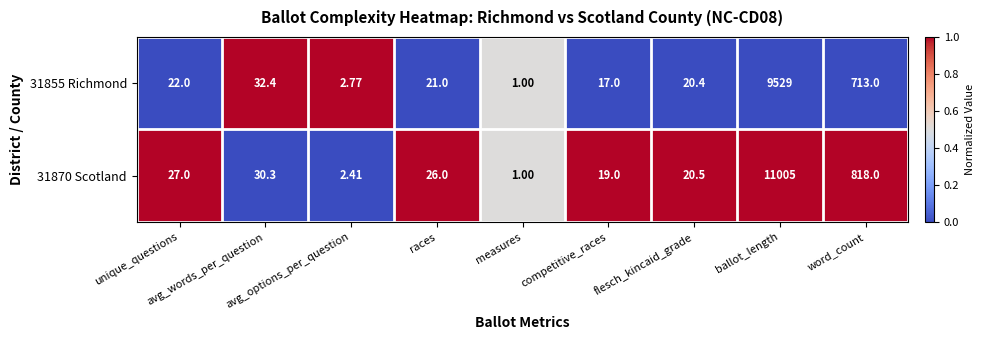

Which series has the widest spread of values?

31870 Scotland